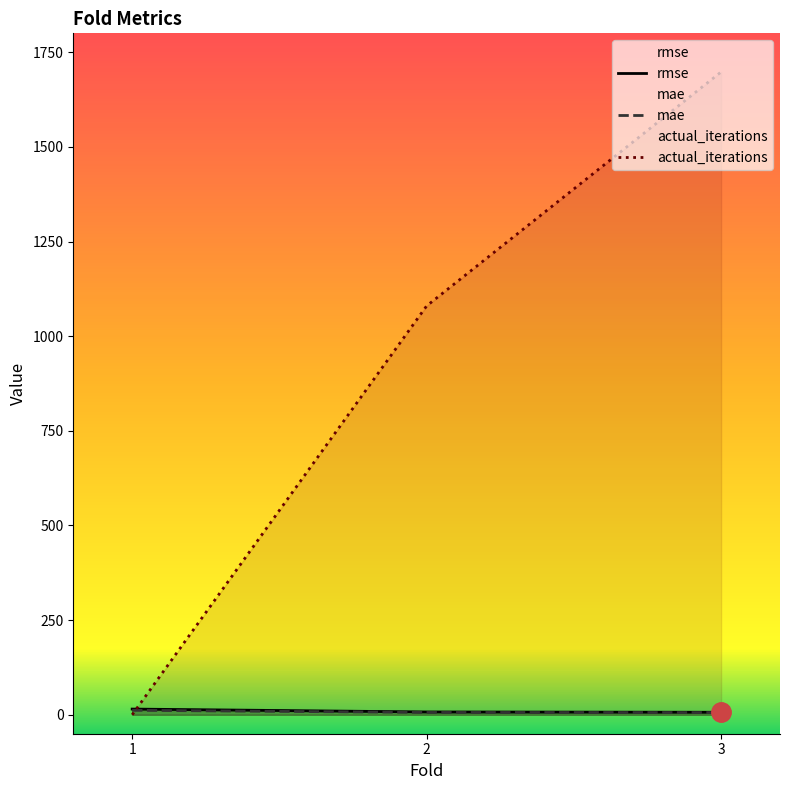

What are all the series names shown in the legend?

rmse, mae, actual_iterations